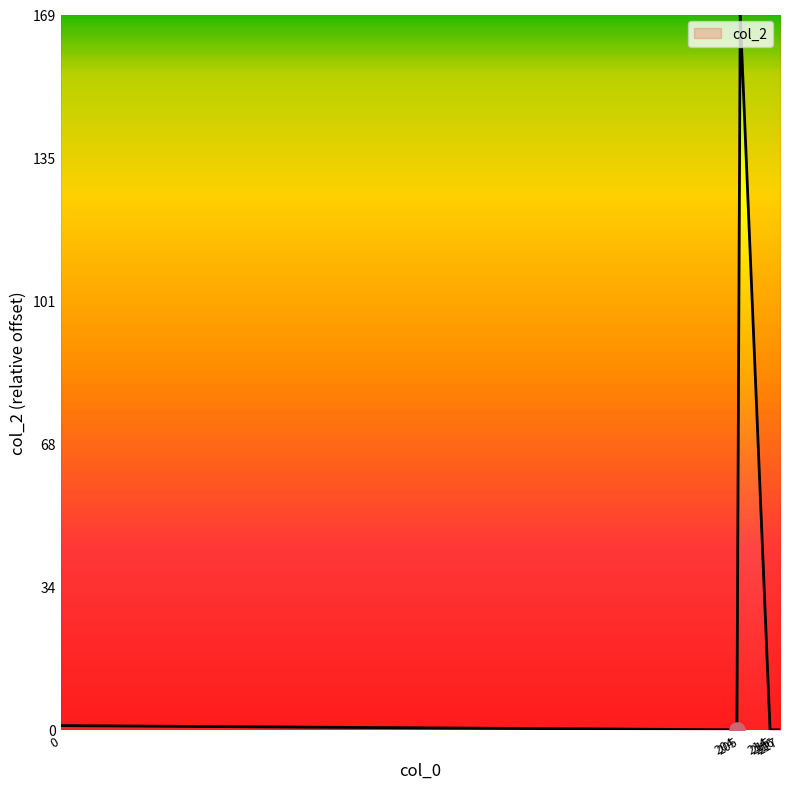

What is the change in value from 205 to 216?

-169